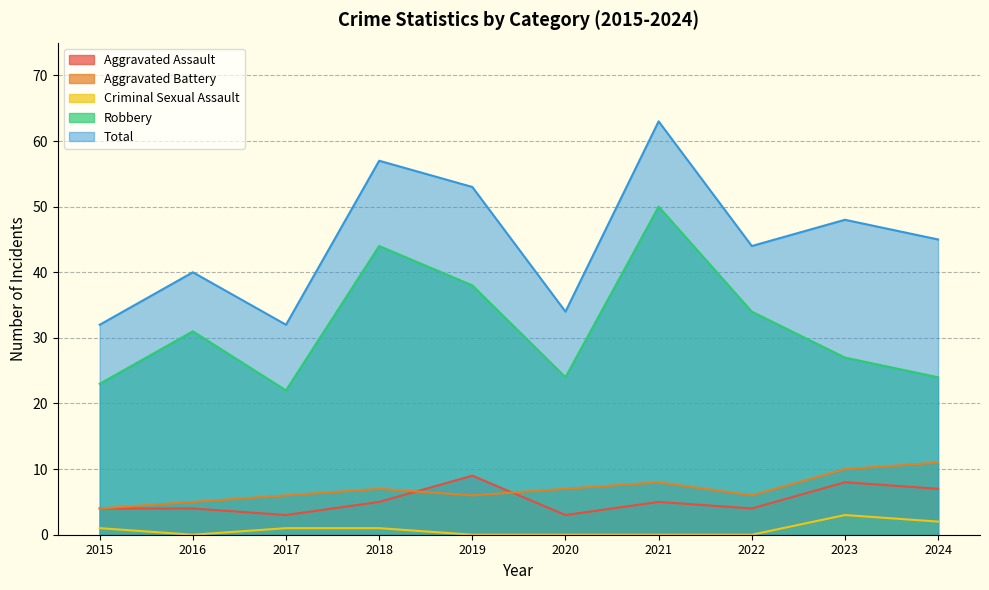

Is it true that Criminal Sexual Assault equals 2 at 2021?

False